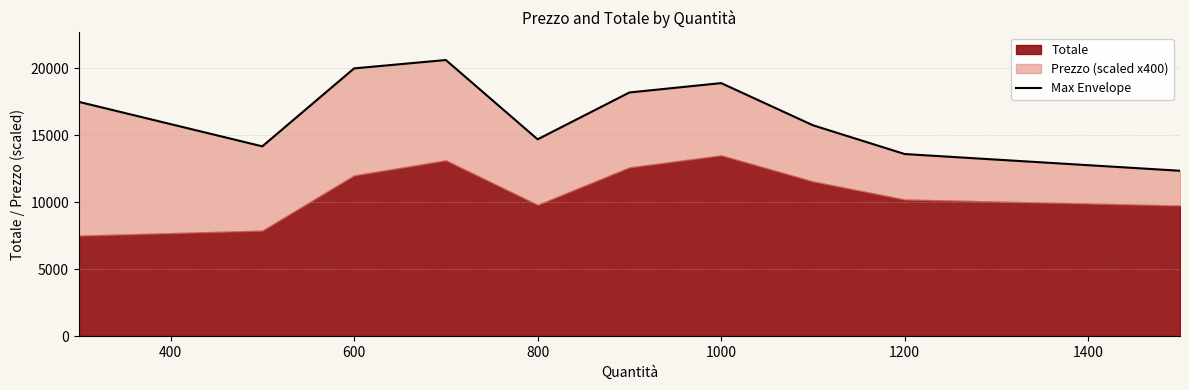

How many lines are shown in the chart?

1